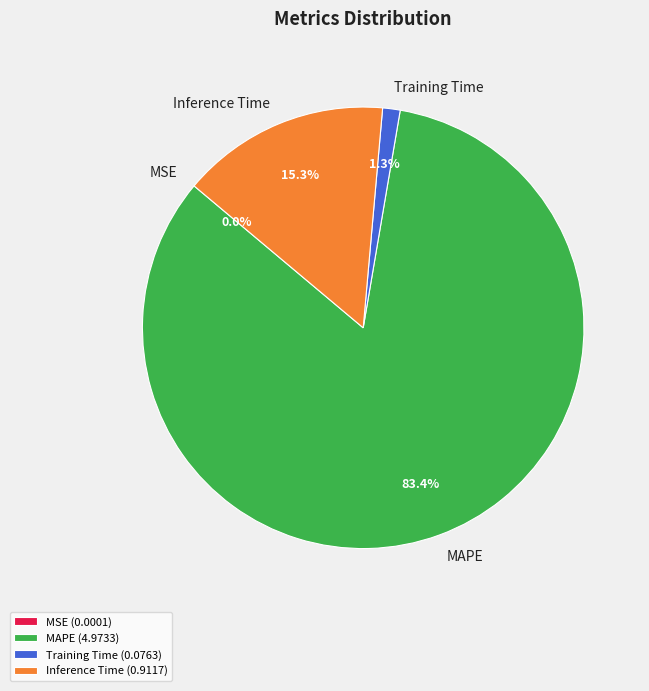

What portion of the pie excludes Inference Time?

84.7%